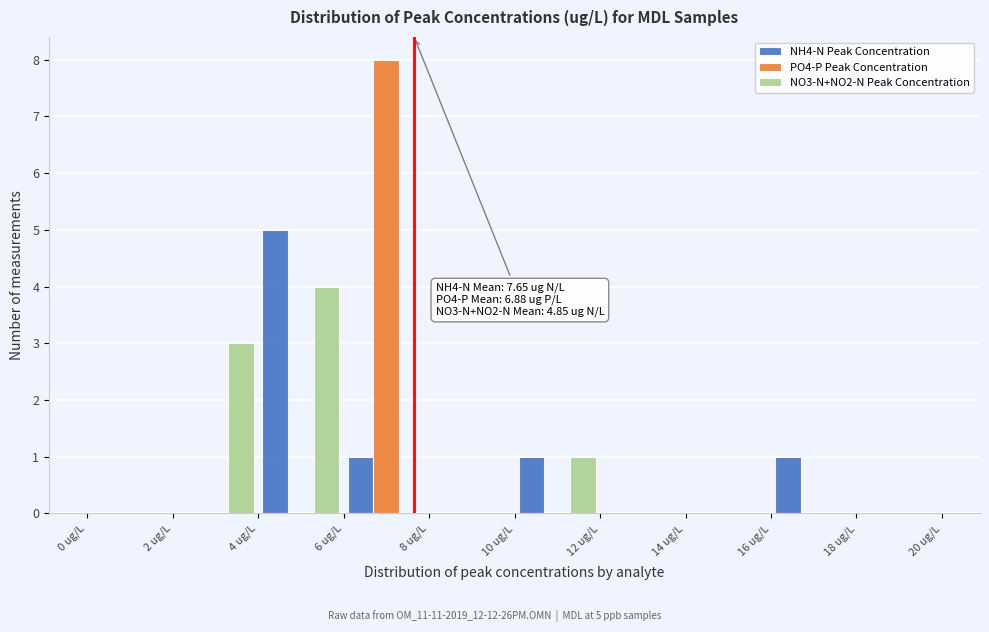

In the NO3-N+NO2-N Peak Concentration series, which range on the x-axis has the tallest bar?

4 to 6